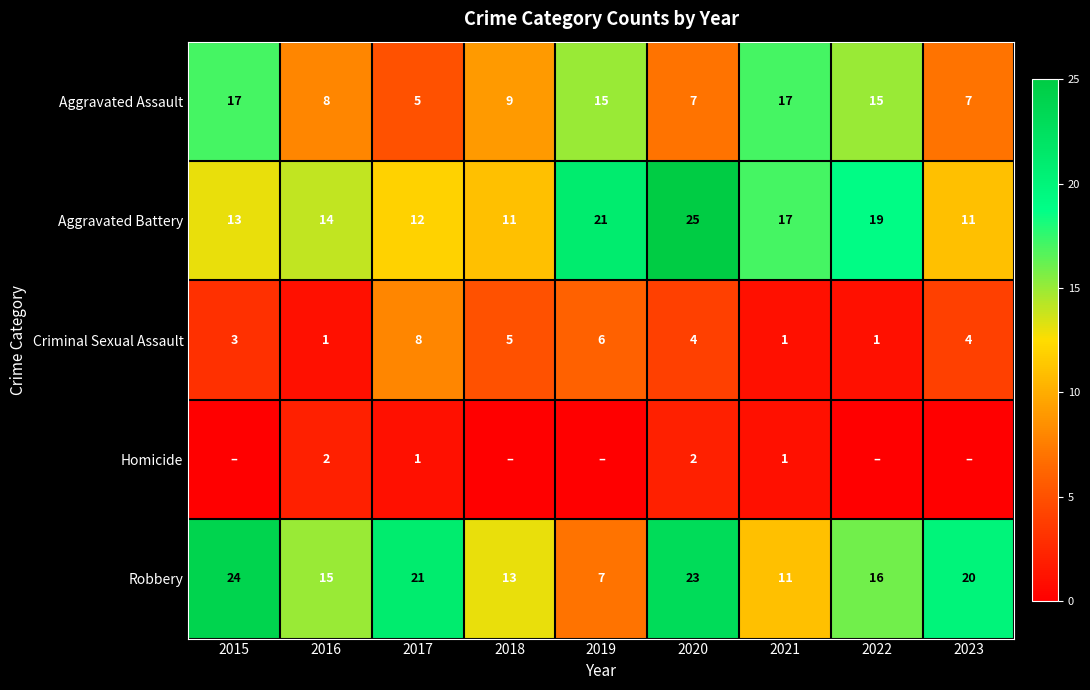

What is the total value across all series at 2015?

57